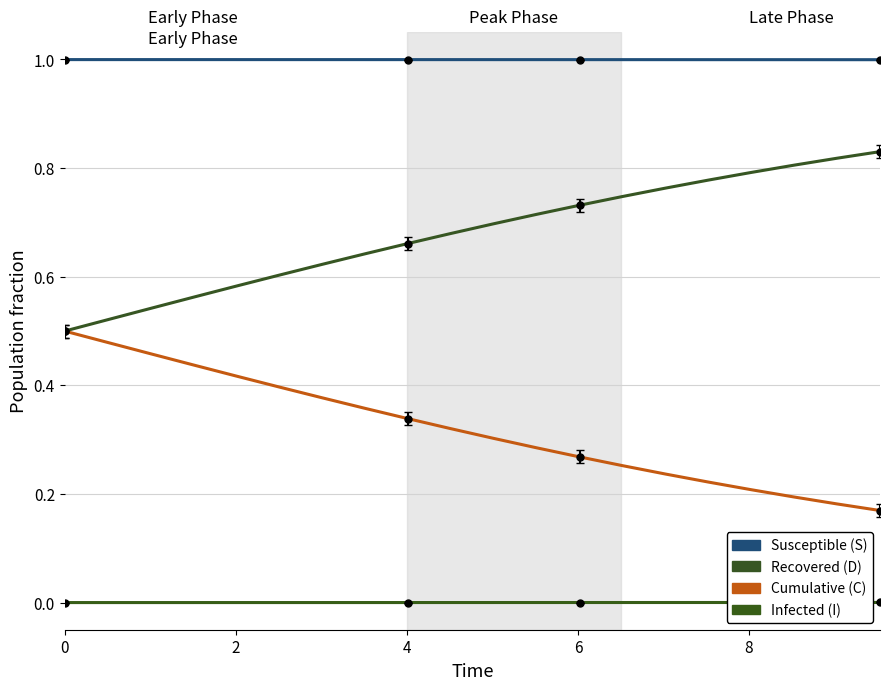

Does the chart have visible grid lines?

Yes